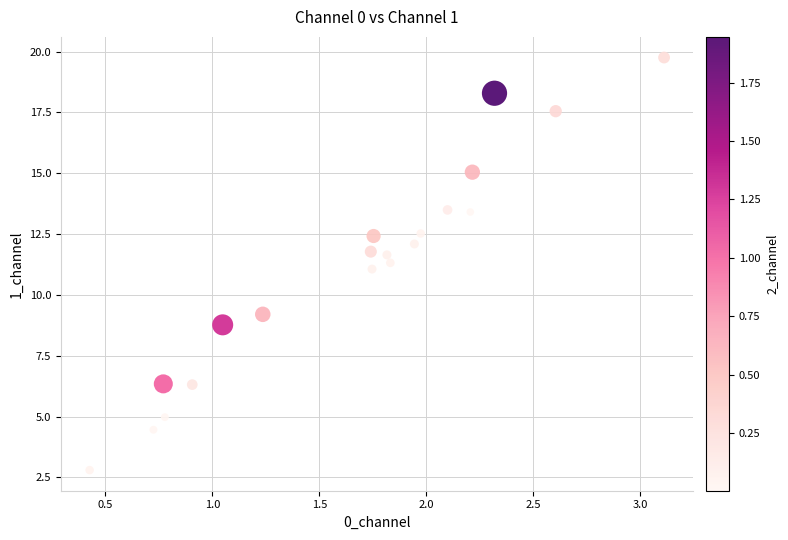

What is the range of Y values (max minus min)?

17.0